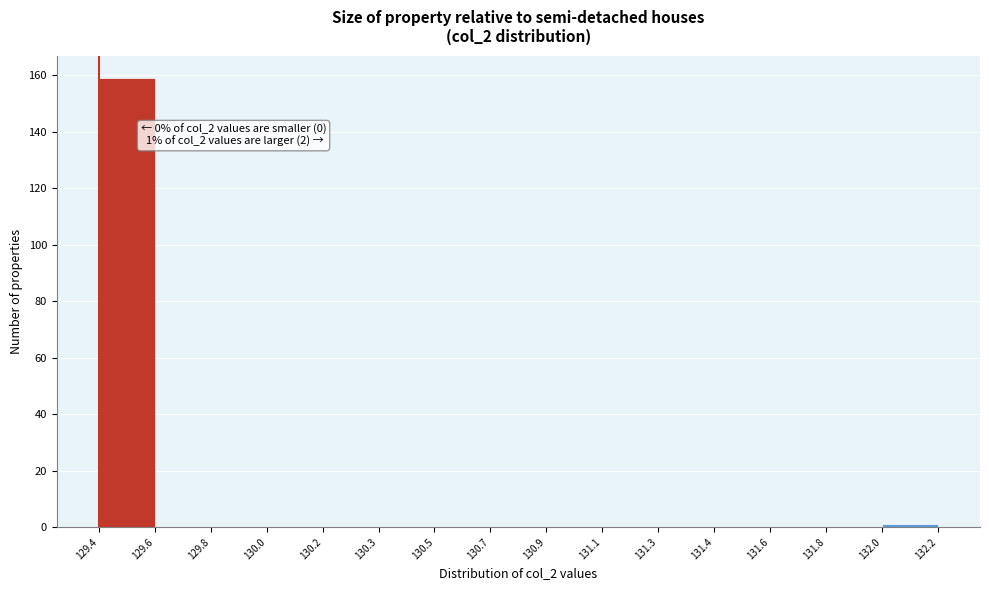

Reading right to left, extract all data points from this chart.

132.0=1	131.8=0	131.6=0	131.4=0	131.3=0	131.1=0	130.9=0	130.7=0	130.5=0	130.3=0	130.2=0	130.0=0	129.8=0	129.6=0	129.4=159